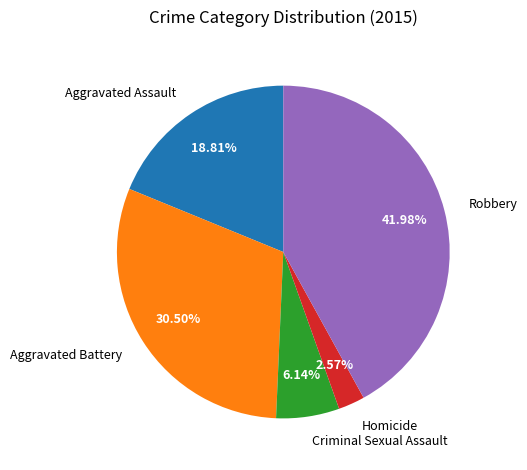

To the nearest percent, what percentage of the pie is Aggravated Assault?

19%